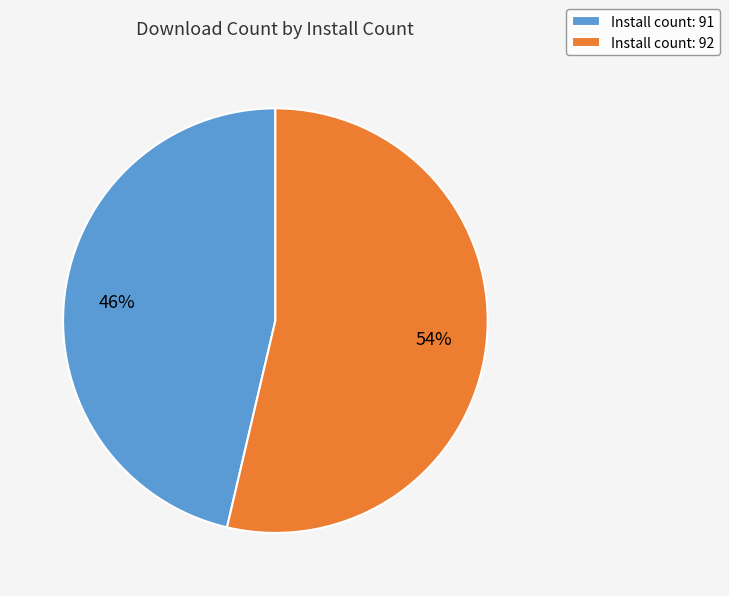

Which slice represents more than half of the pie?

Install count: 92